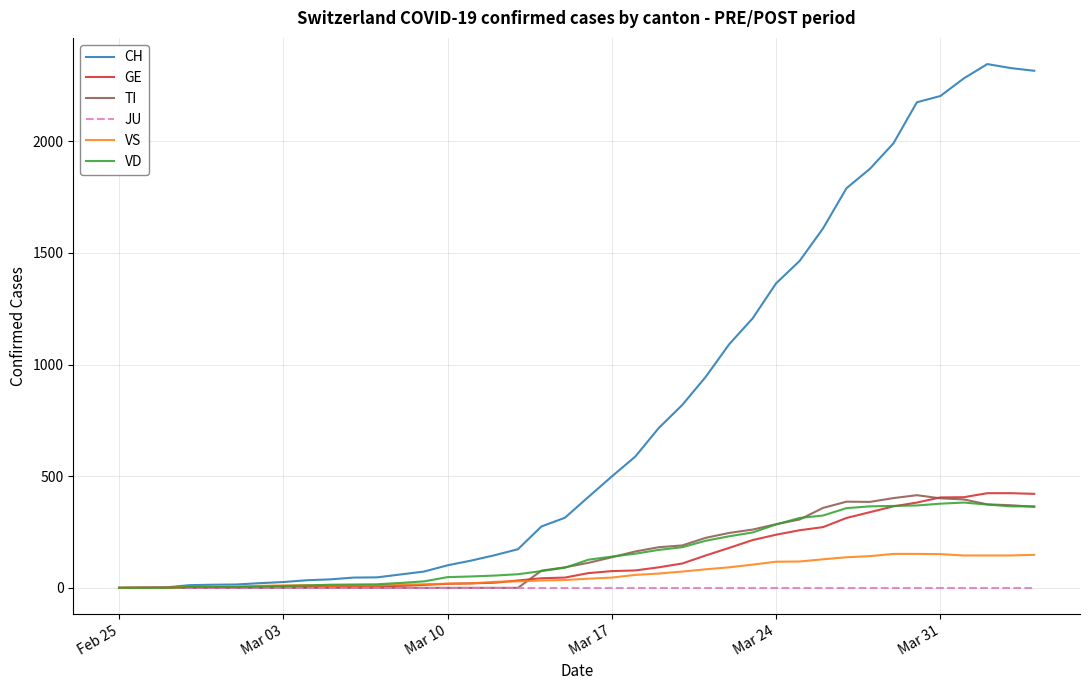

What is the highest value of the GE series?

424